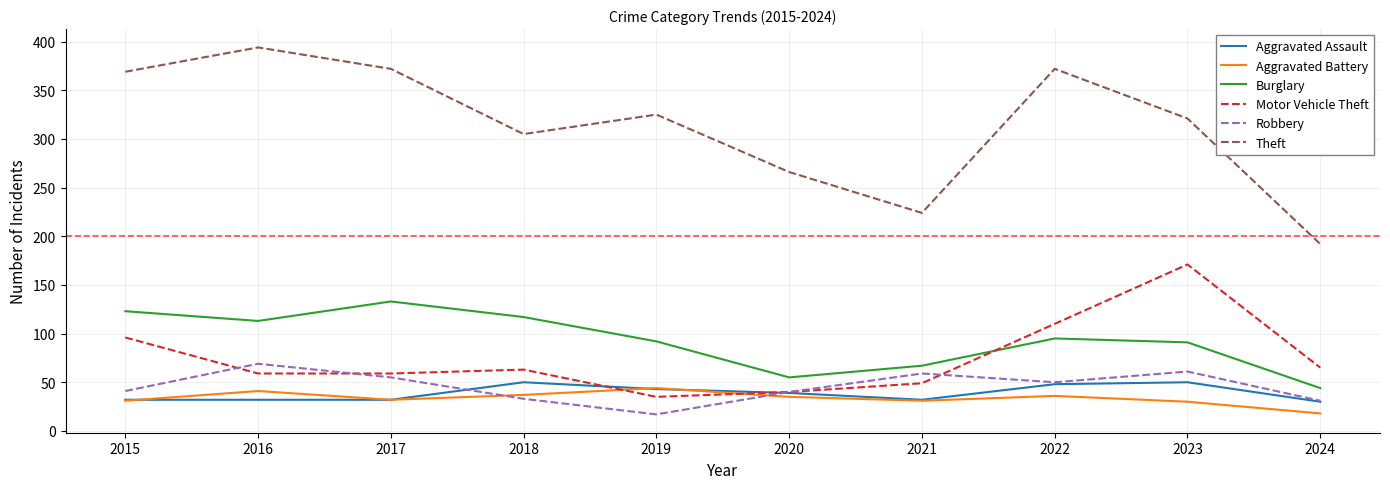

What is the total value across all series at 2015?

692